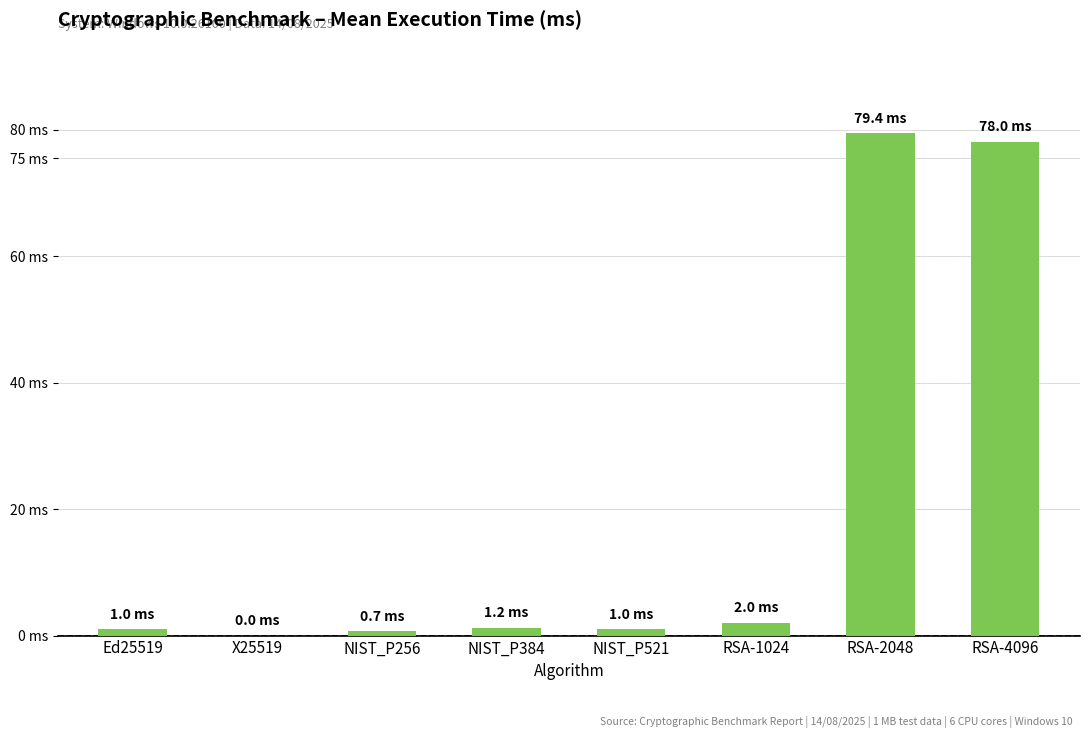

List the labels in order of value, smallest first.

X25519, NIST_P256, NIST_P521, Ed25519, NIST_P384, RSA-1024, RSA-4096, RSA-2048